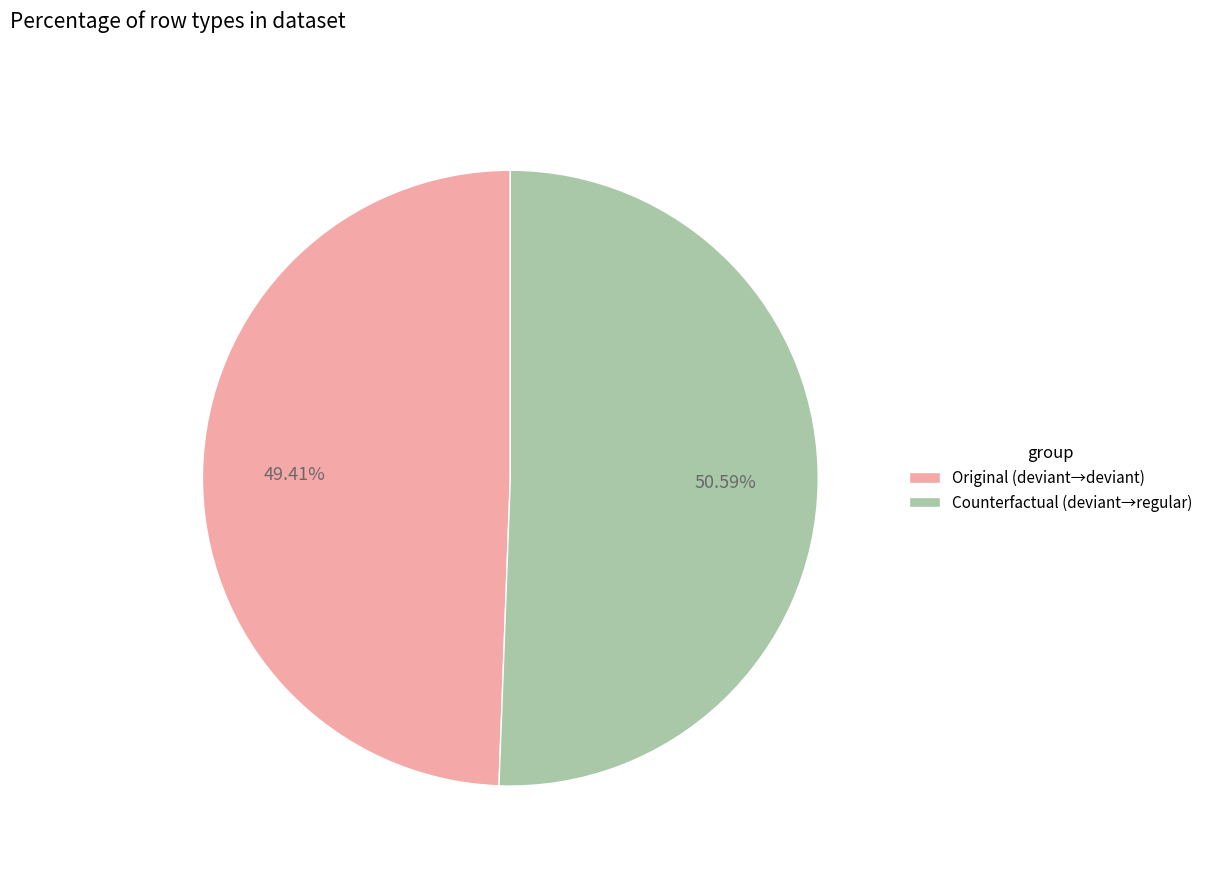

What is the ratio of the value at Counterfactual to the value at Original?

1.0